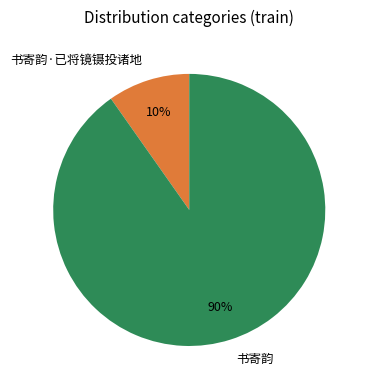

Rank the categories by value from lowest to highest.

书寄韵·已将镜镊投诸地, 书寄韵